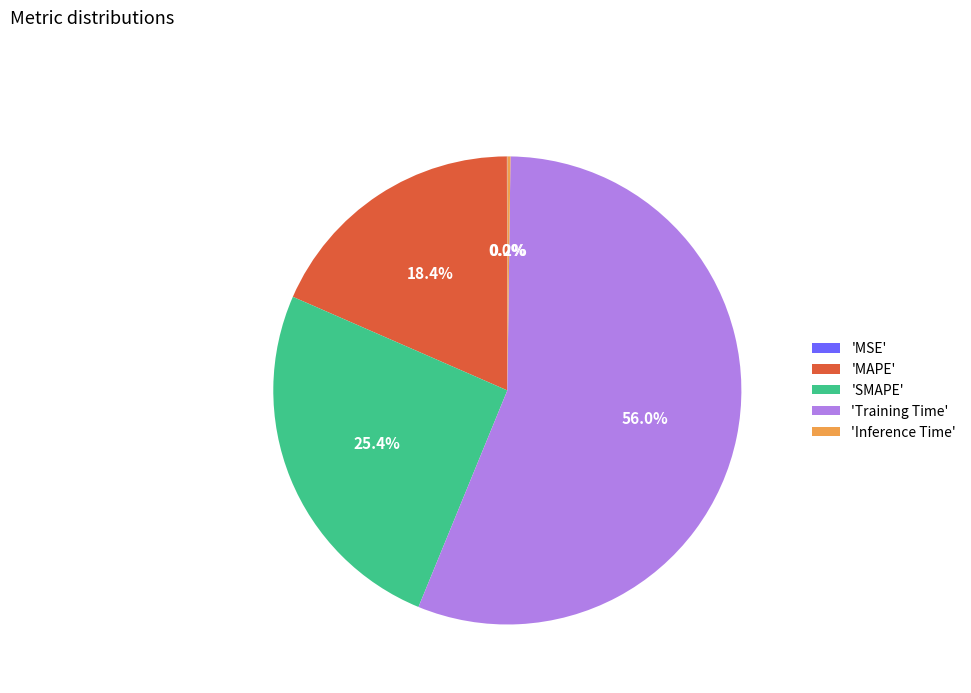

Combined, what portion of the pie is 'SMAPE' and 'MAPE'?

43.8%